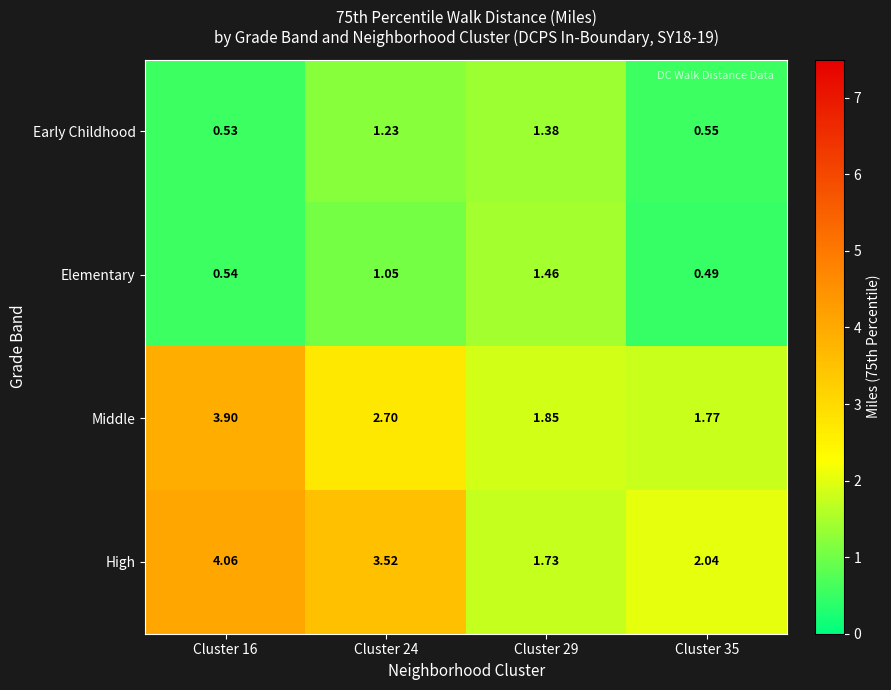

At which category is the sum across all series the highest?

Cluster 16